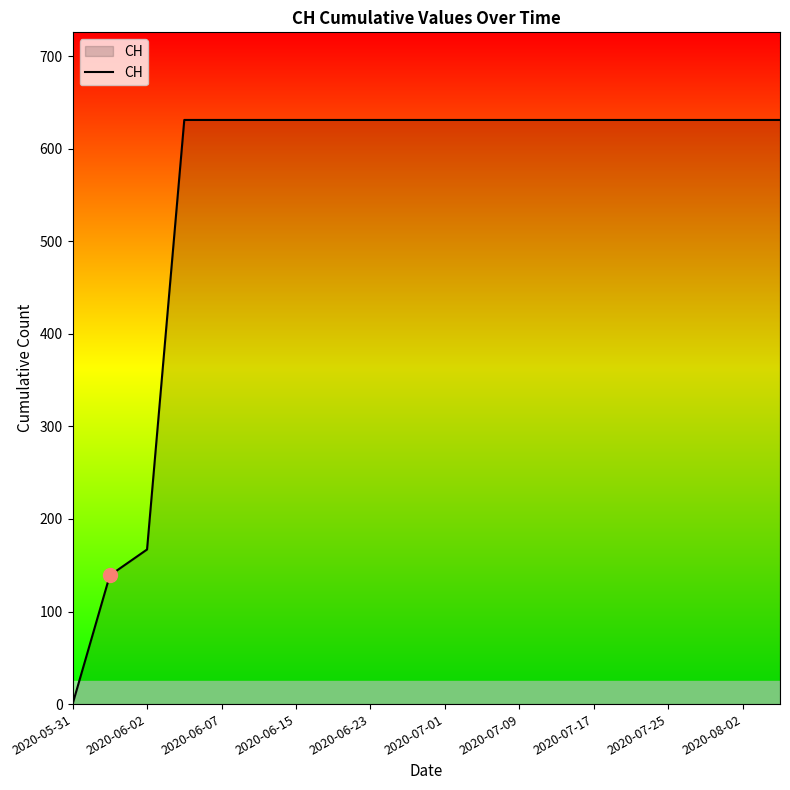

What is the maximum value shown in the chart?

631